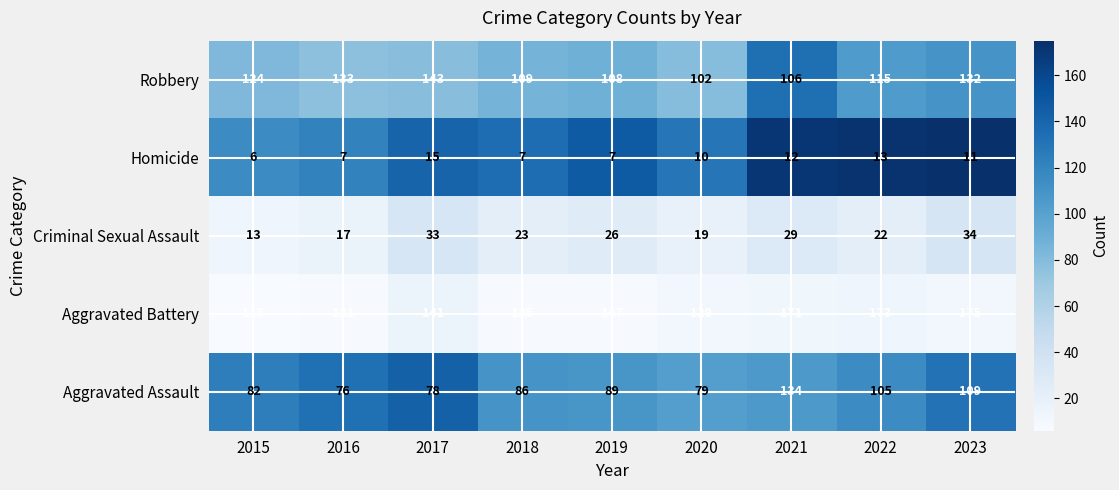

The Aggravated Battery series shows 135 at 2018. True or false?

True